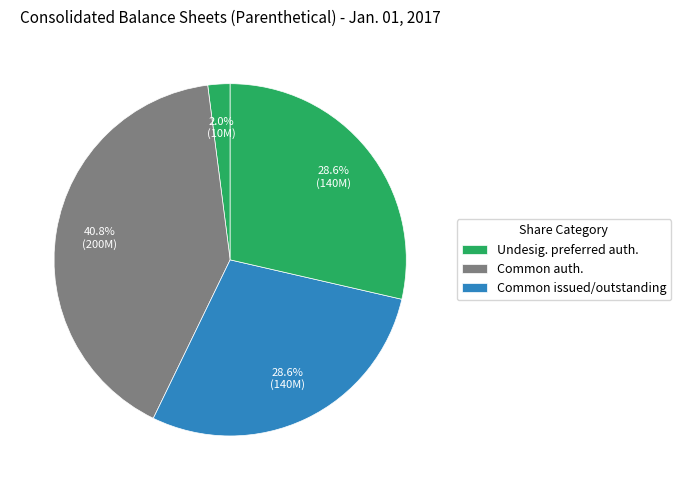

Is there any slice that represents more than half of the pie?

No